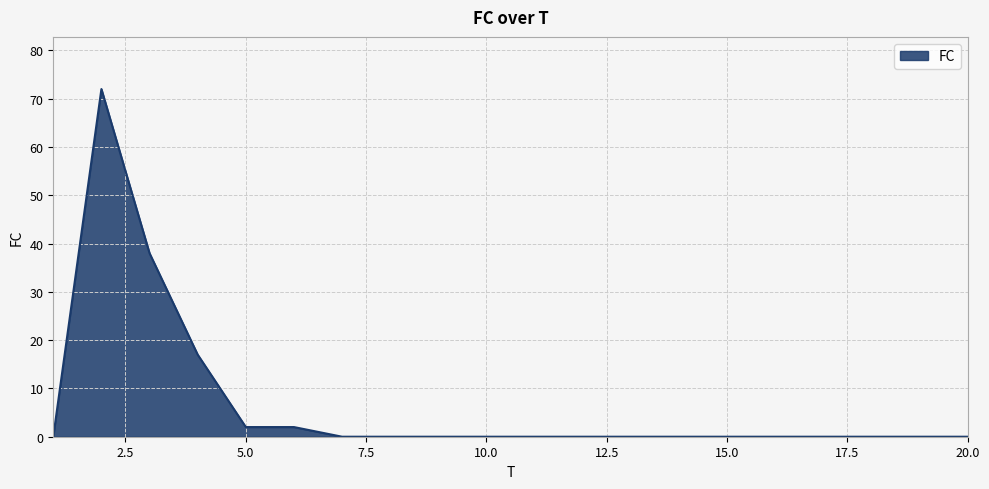

What is the difference between the second highest and second lowest values?

38